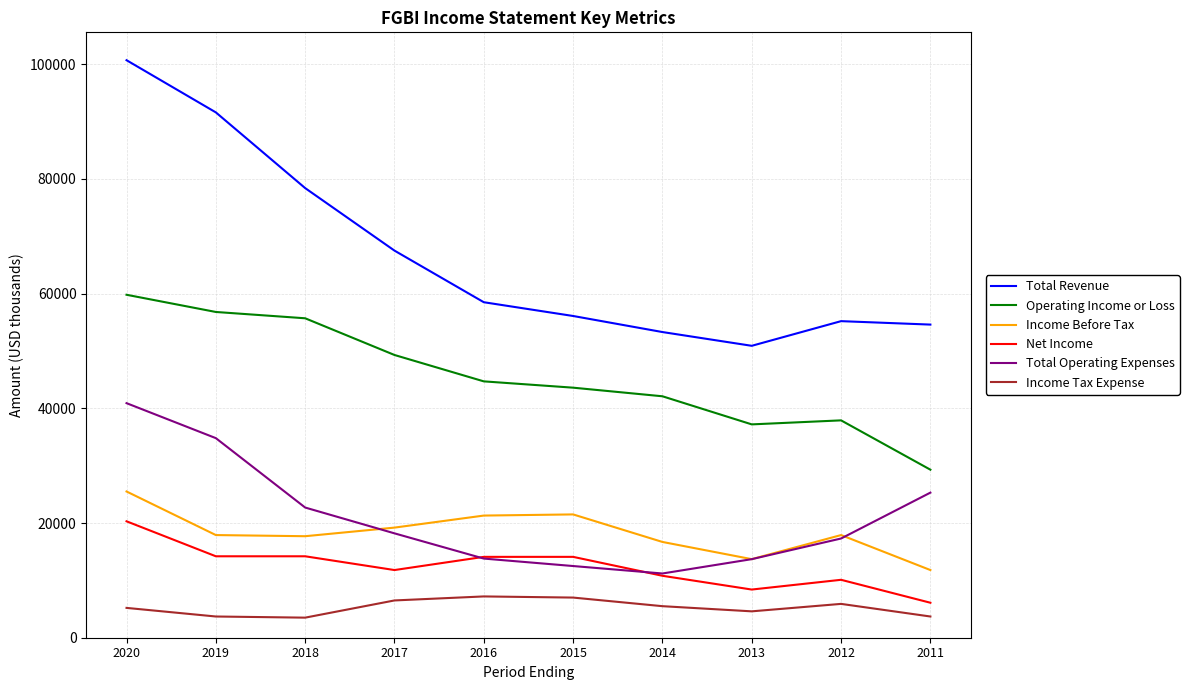

True or false: Total Revenue and Operating Income or Loss intersect in this chart.

False